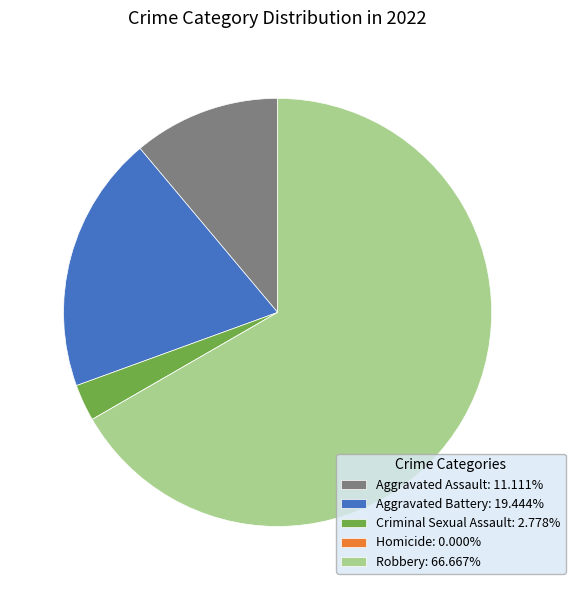

Does any single category account for the majority?

Yes